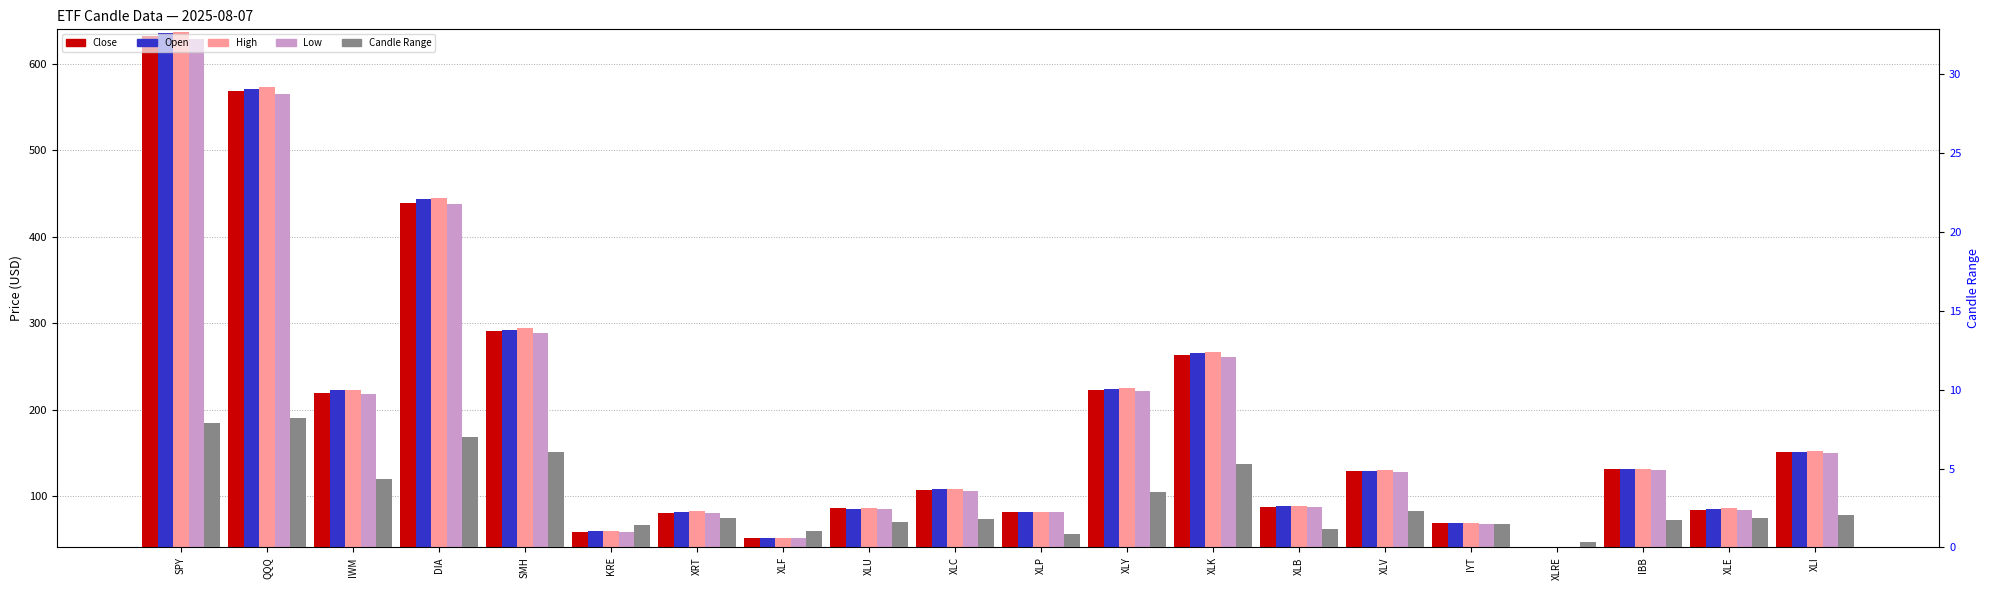

What are all the series names shown in the legend?

Close, Open, High, Low, Candle Range